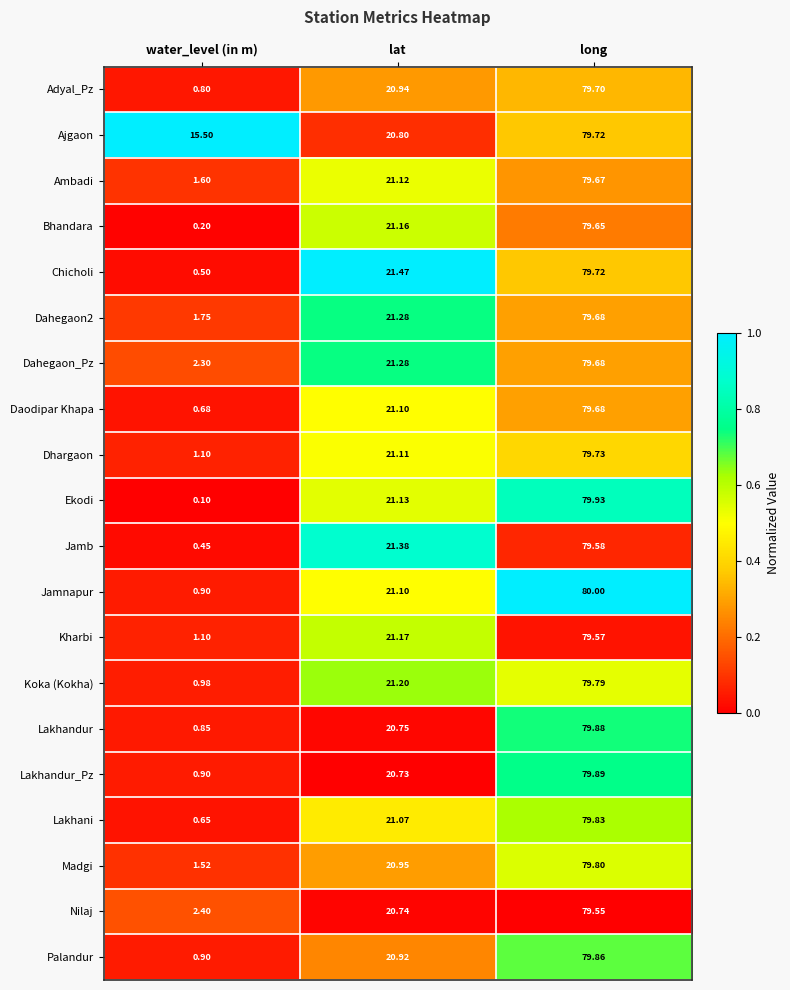

At which label does Madgi first exceed 20?

lat